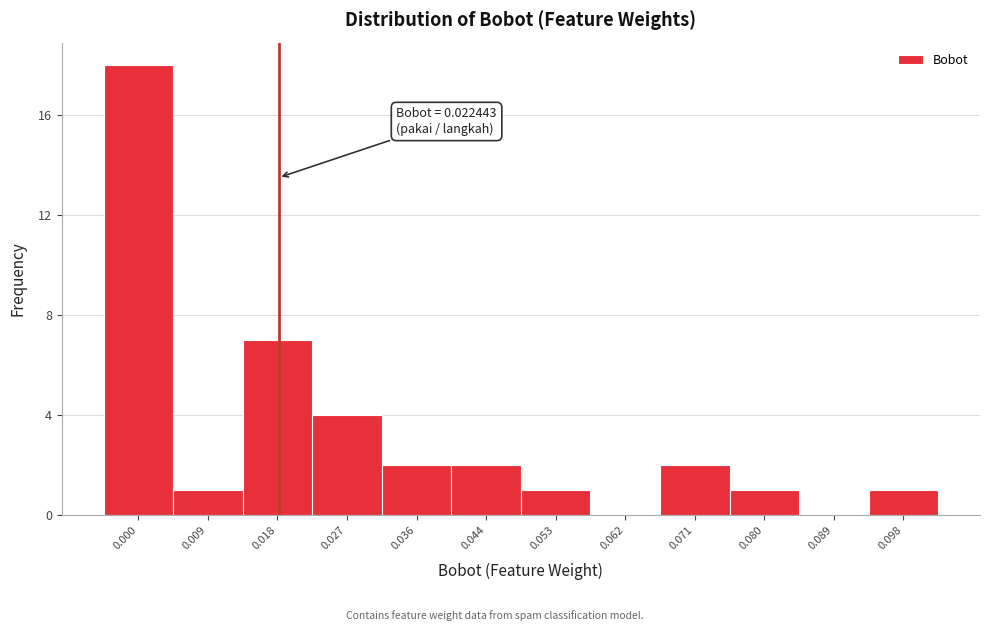

Reading left to right, transcribe all the data shown in this chart.

0.000=18	0.009=1	0.018=7	0.027=4	0.036=2	0.044=2	0.053=1	0.062=0	0.071=2	0.080=1	0.089=0	0.098=1